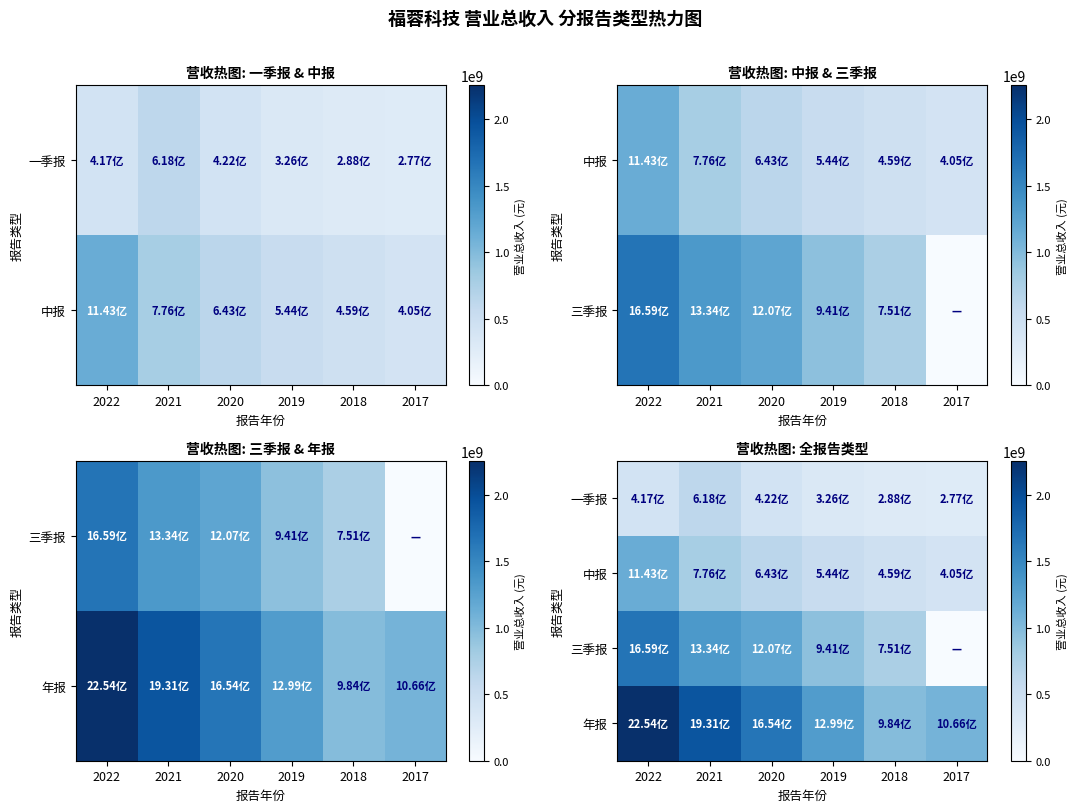

What is the sum of all 中报 values?

3970965087.7